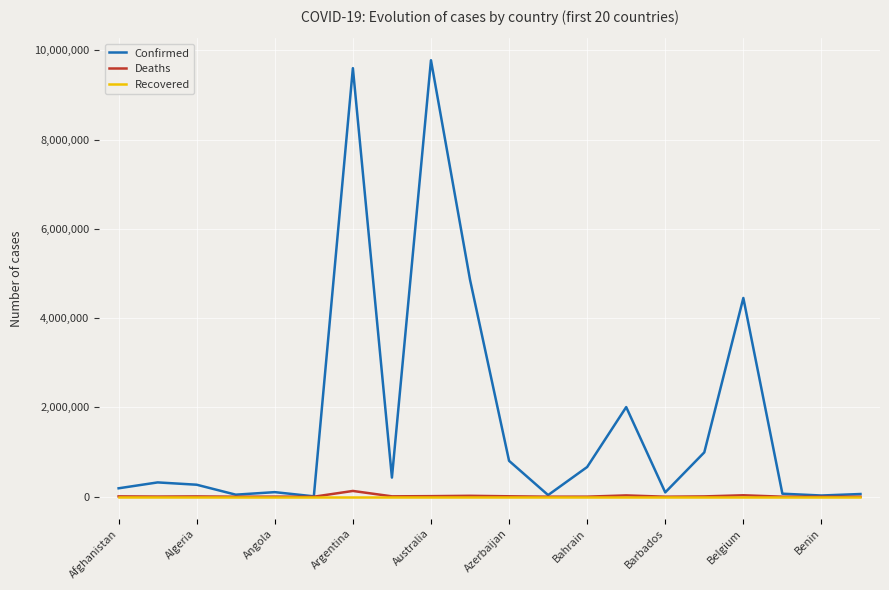

What is the greatest value displayed?

9780286